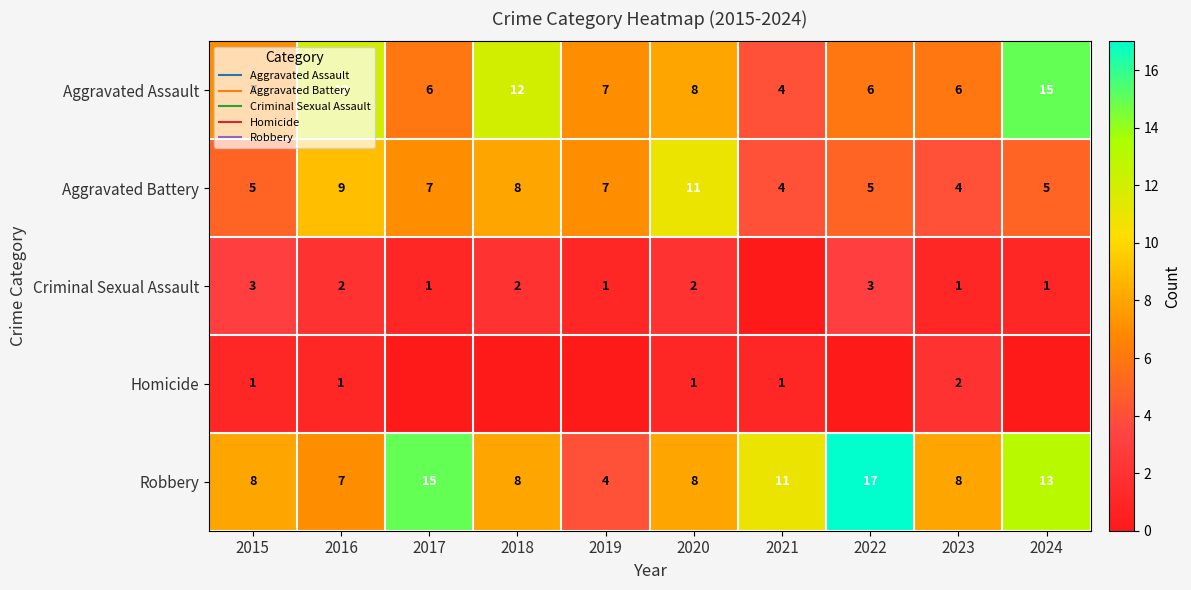

How many data points in Criminal Sexual Assault are less than 2?

5